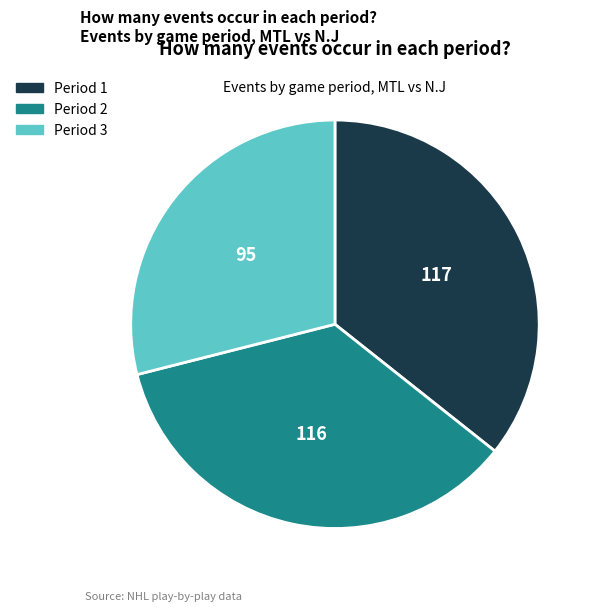

Does any single category account for the majority?

No